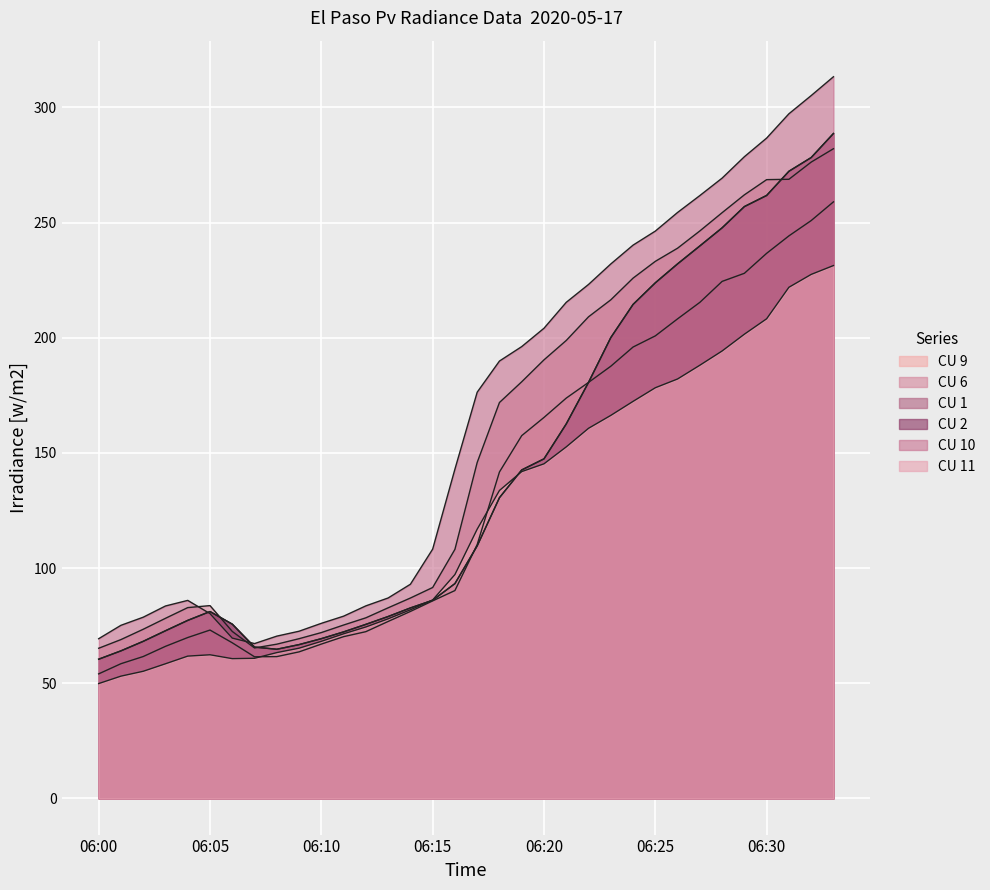

The CU 6 series shows 233.2 at 06:25. True or false?

True